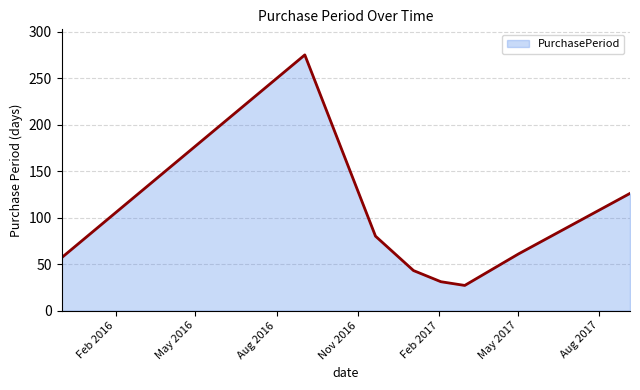

What is the difference between the maximum and minimum values?

248